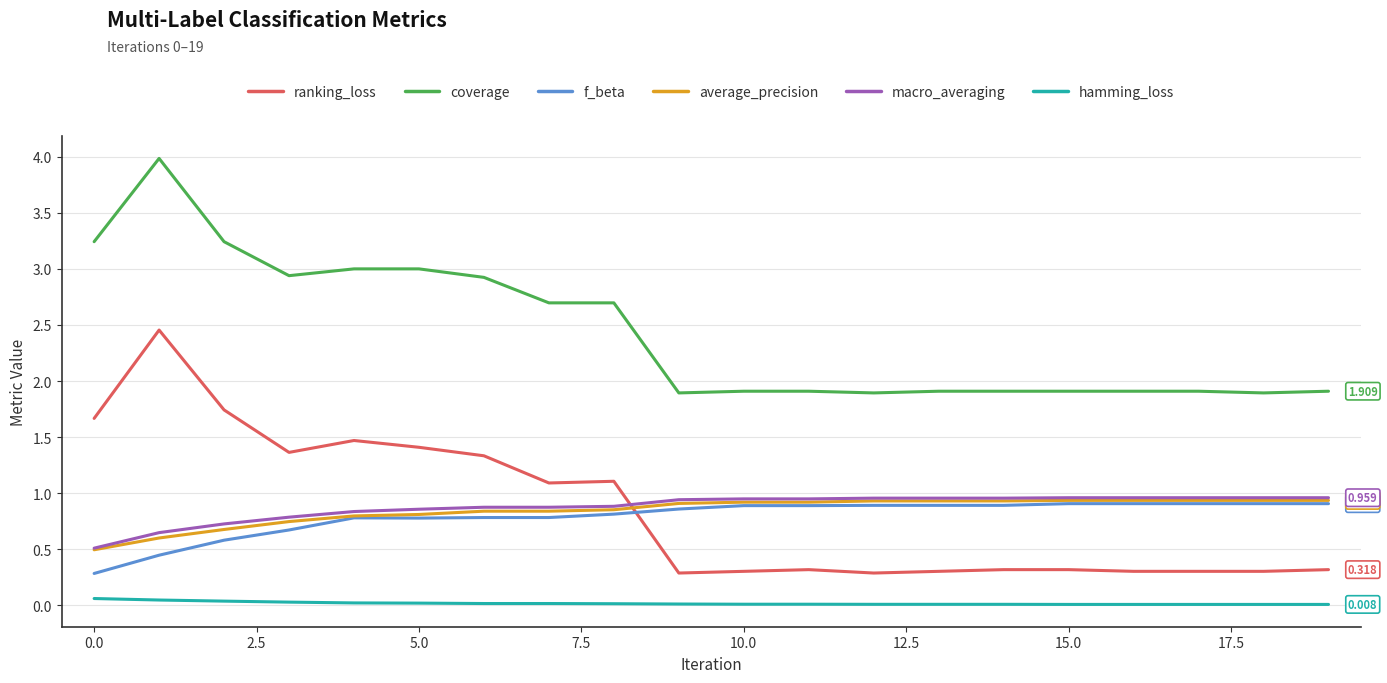

At how many categories does at least one series exceed 1?

20